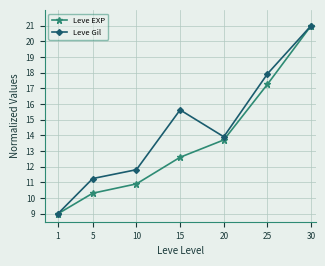

Does the chart have visible grid lines?

Yes